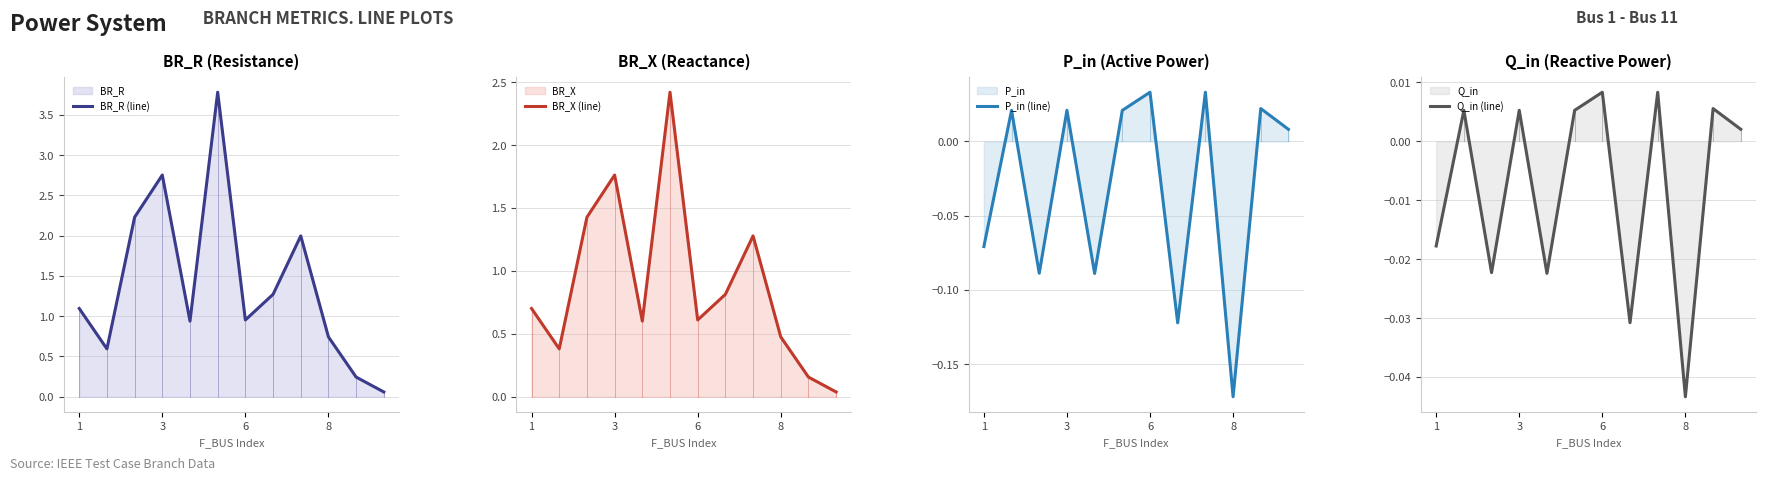

What value does the P_in (line) series have at 1?

-0.1